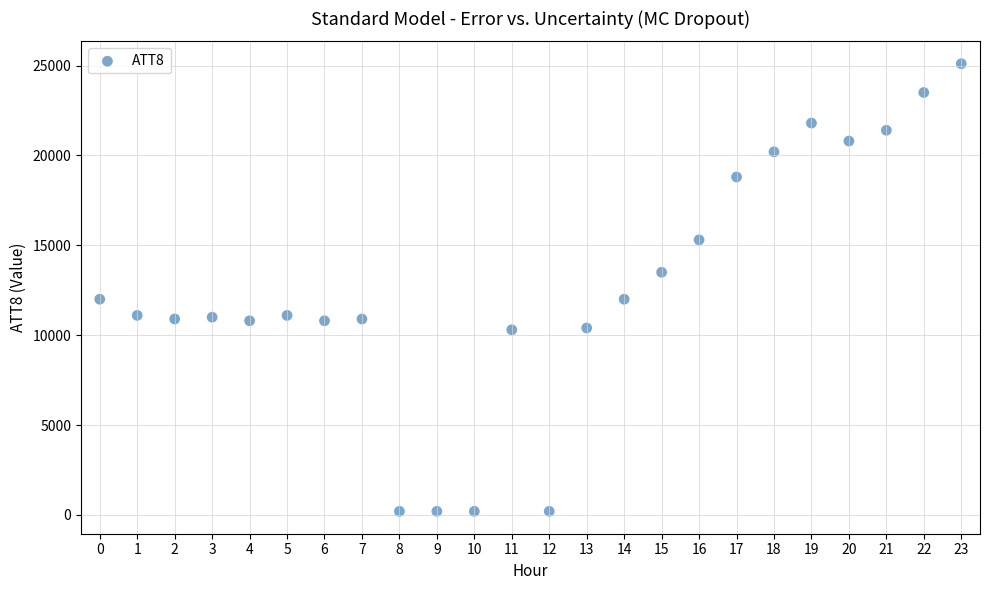

What is the range of Y values (max minus min)?

24900